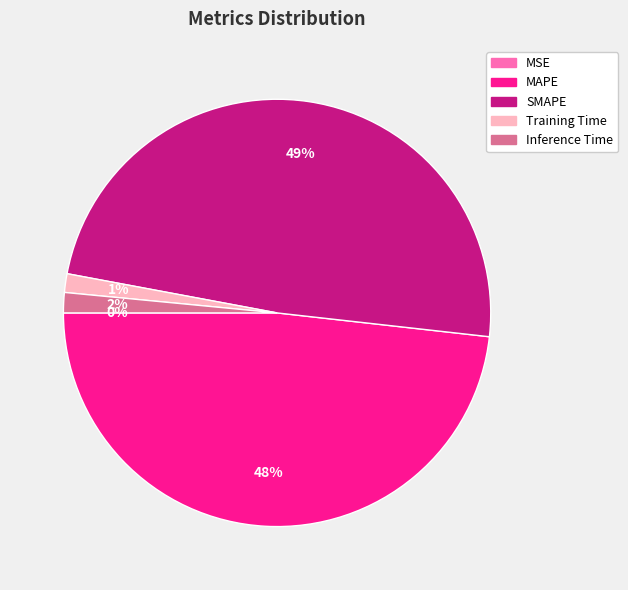

To the nearest percent, what percentage of the pie is Inference Time?

2%